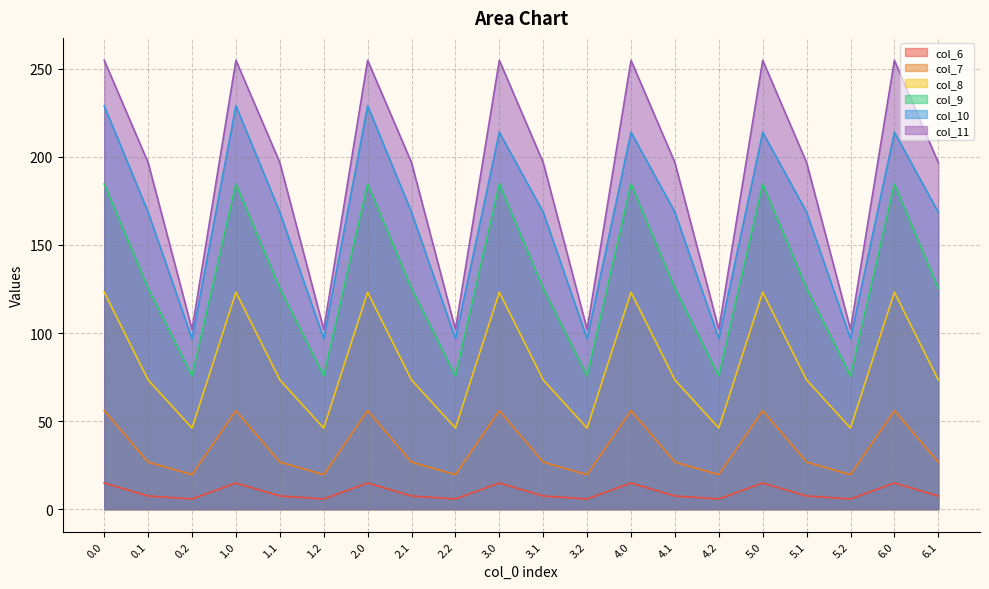

How many interior local valleys does the col_9 series have?

6